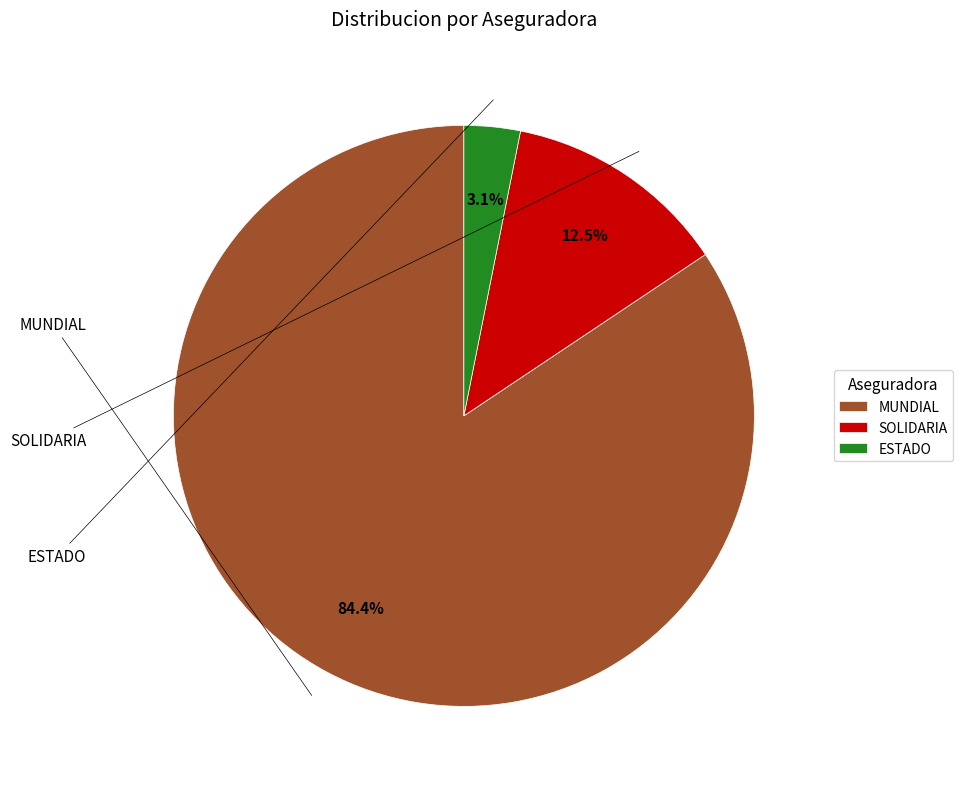

How many slices are in this pie chart?

3